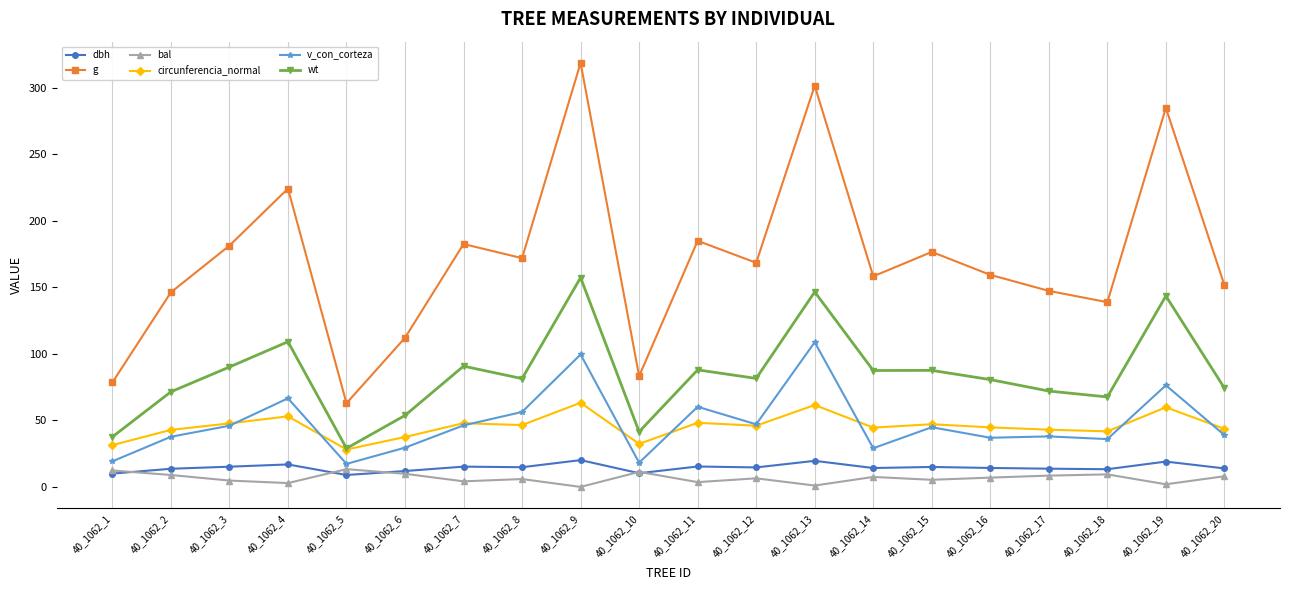

What is the average value of the g series?

171.8